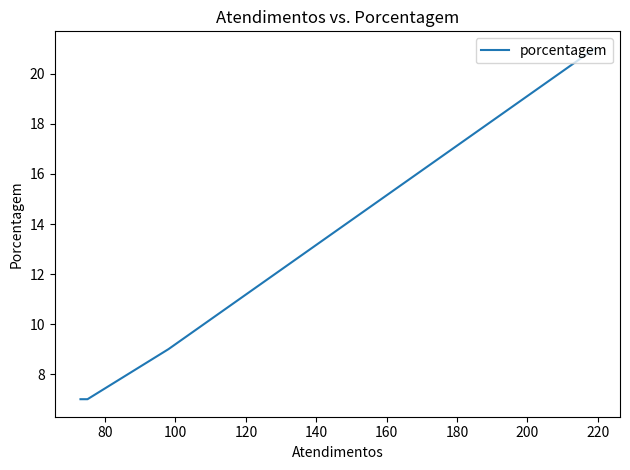

Does the chart have visible grid lines?

No